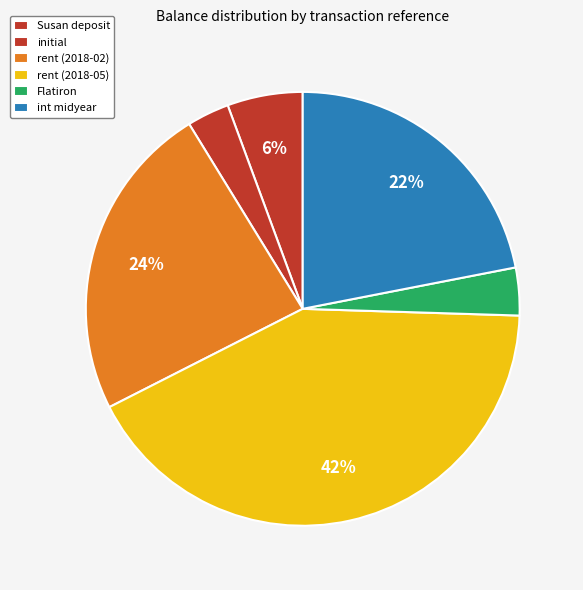

Which has a higher value, Flatiron or rent (2018-02)?

rent (2018-02)